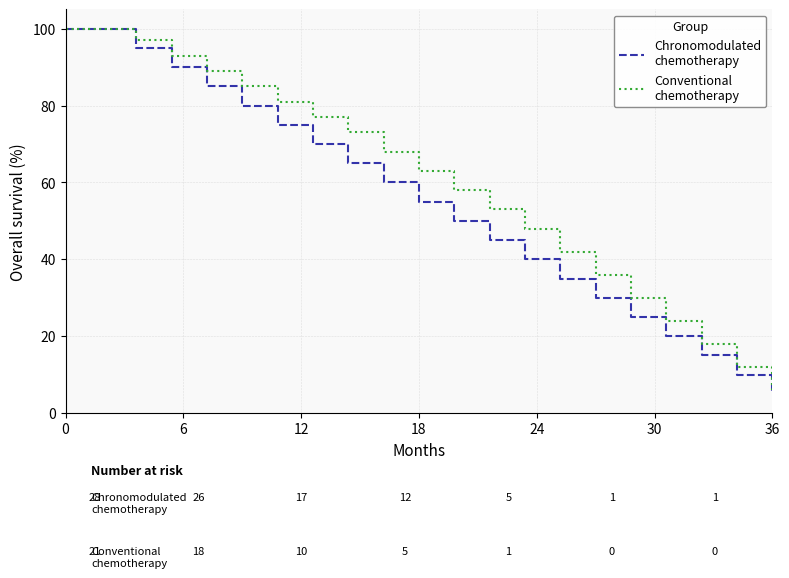

What is the maximum value shown in the chart?

100